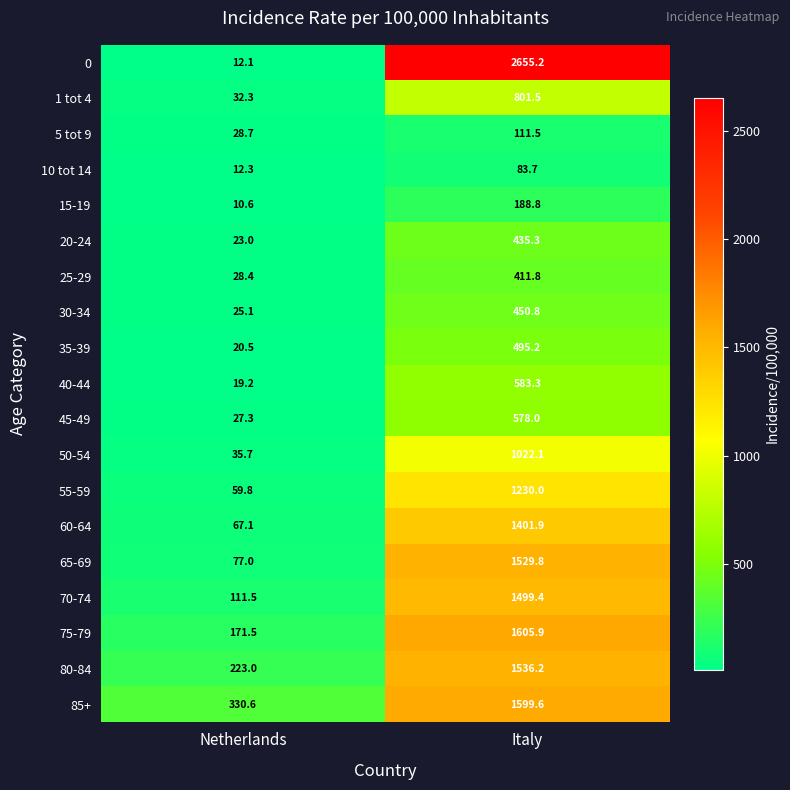

What is the average value of the 85+ series?

965.1